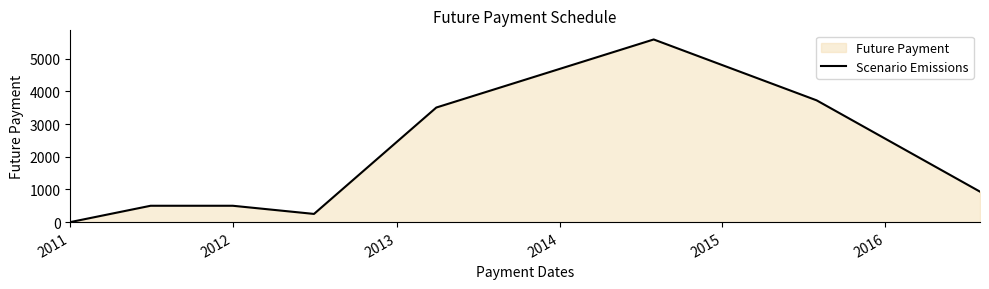

How many points are higher than both their immediate neighbors (excluding endpoints)?

1